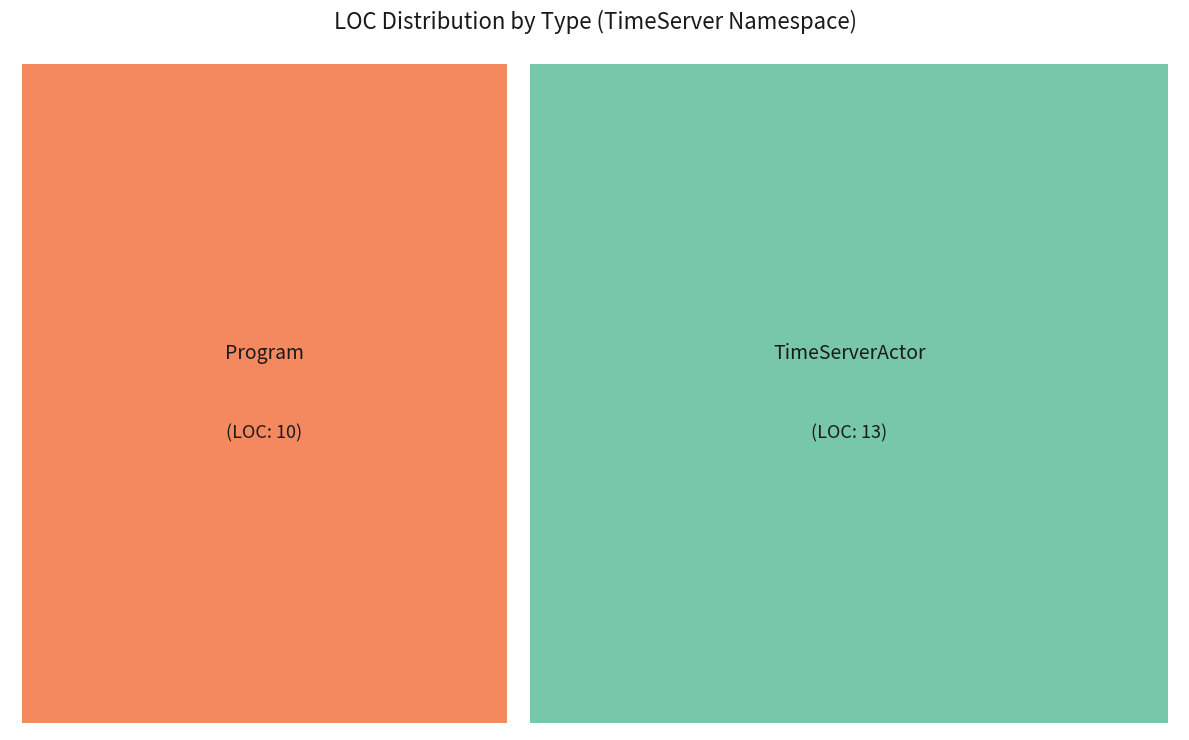

Which category has the biggest portion of the pie?

TimeServerActor